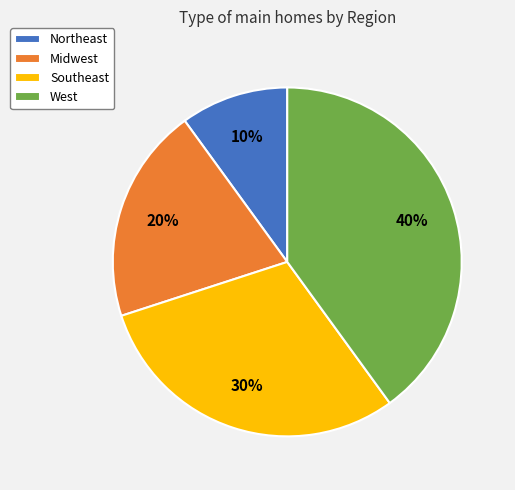

To the nearest percent, what is the difference between the West and Southeast slice percentages?

10%